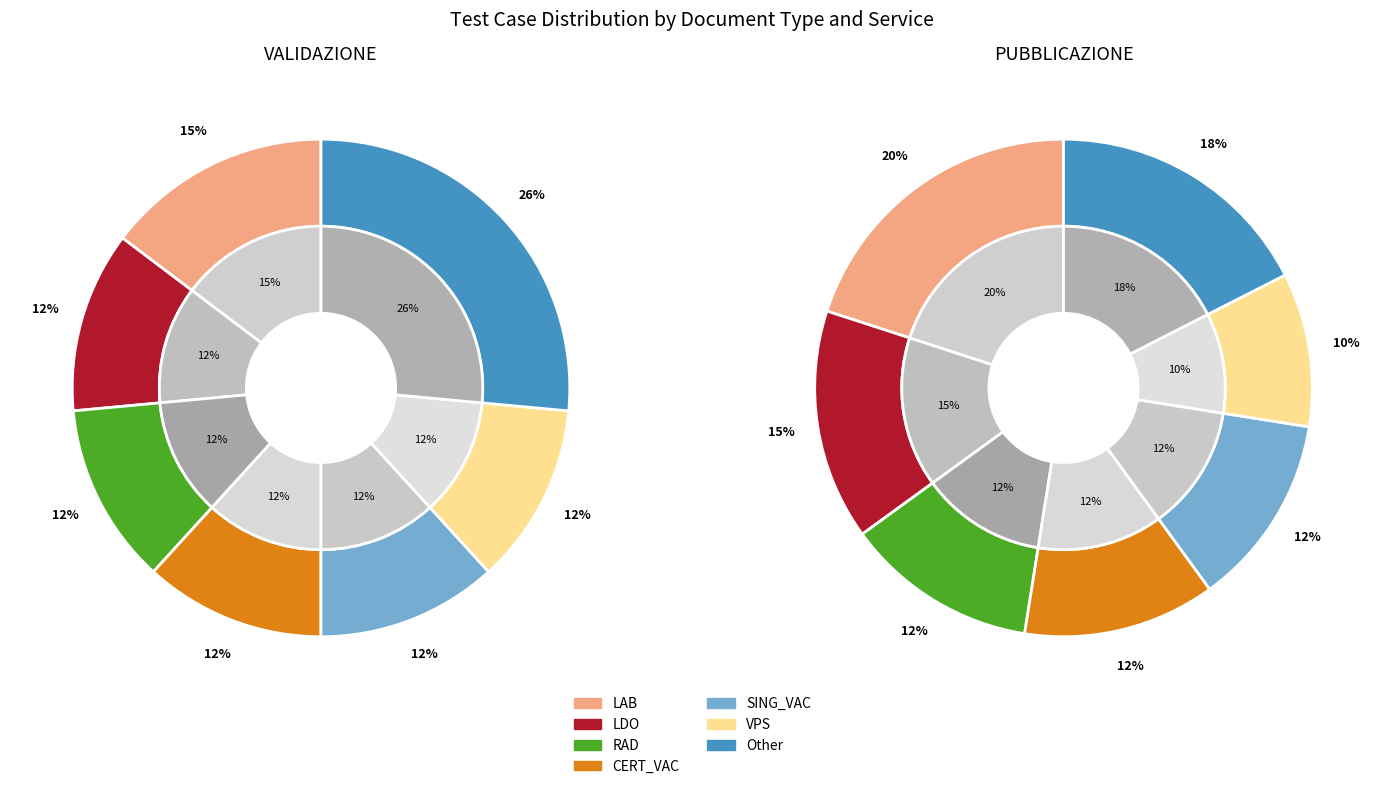

How many slices are in this pie chart?

7